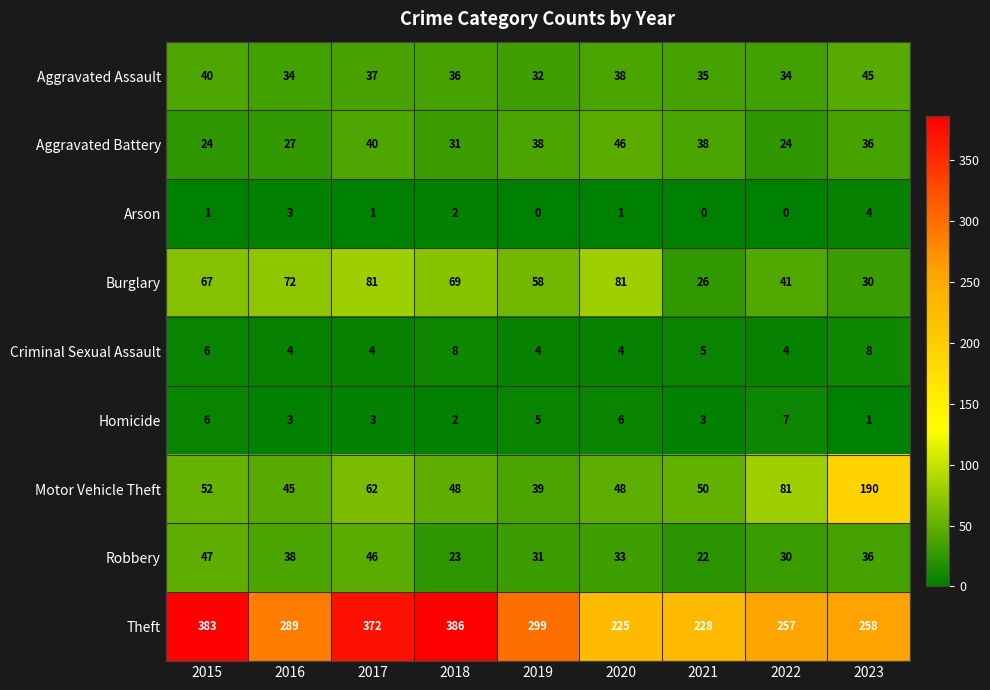

What value does the Burglary series have at 2020?

81